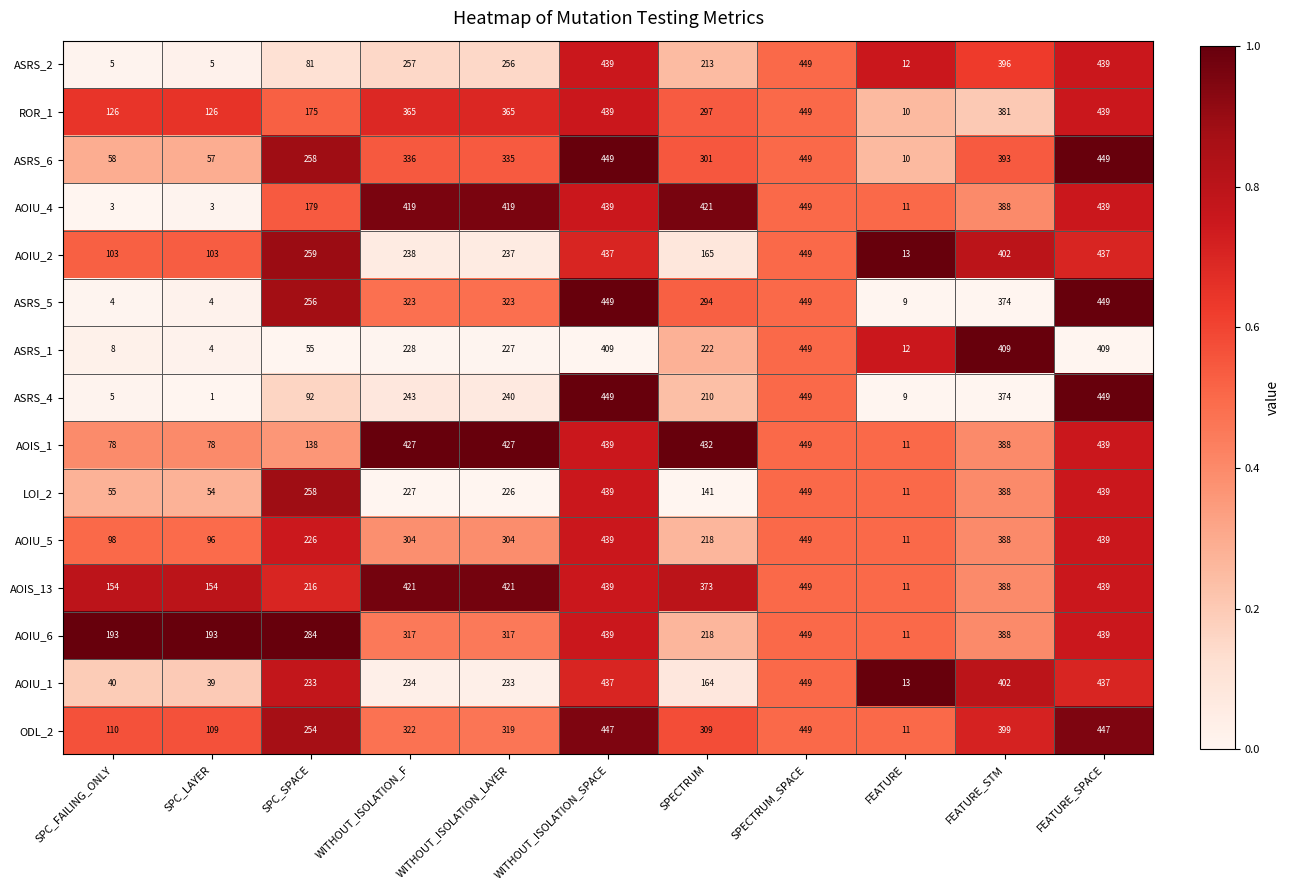

How many data points does each series have?

11